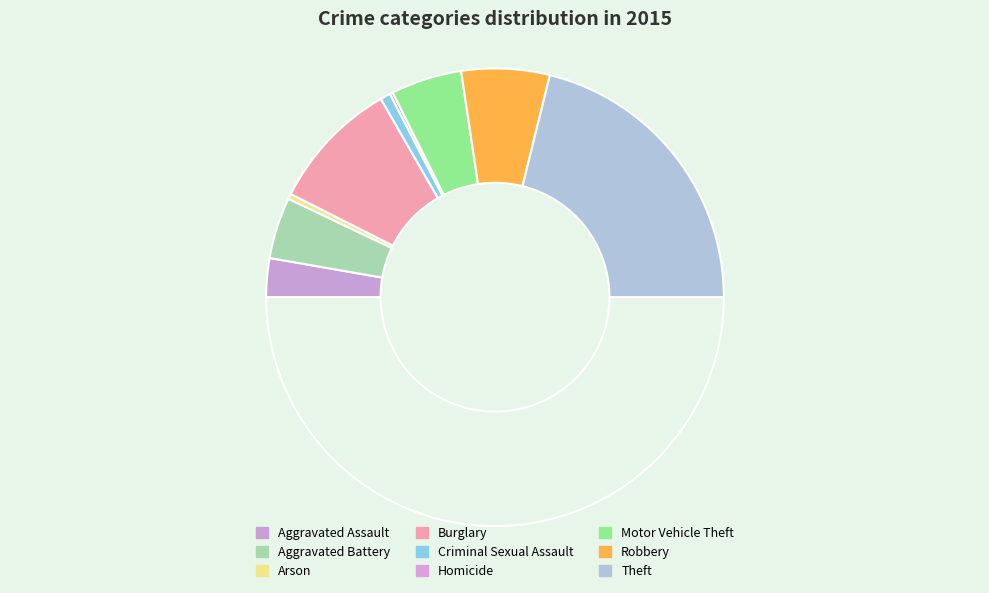

Rank the categories by value from lowest to highest.

Homicide, Arson, Criminal Sexual Assault, Aggravated Assault, Aggravated Battery, Motor Vehicle Theft, Robbery, Burglary, Theft